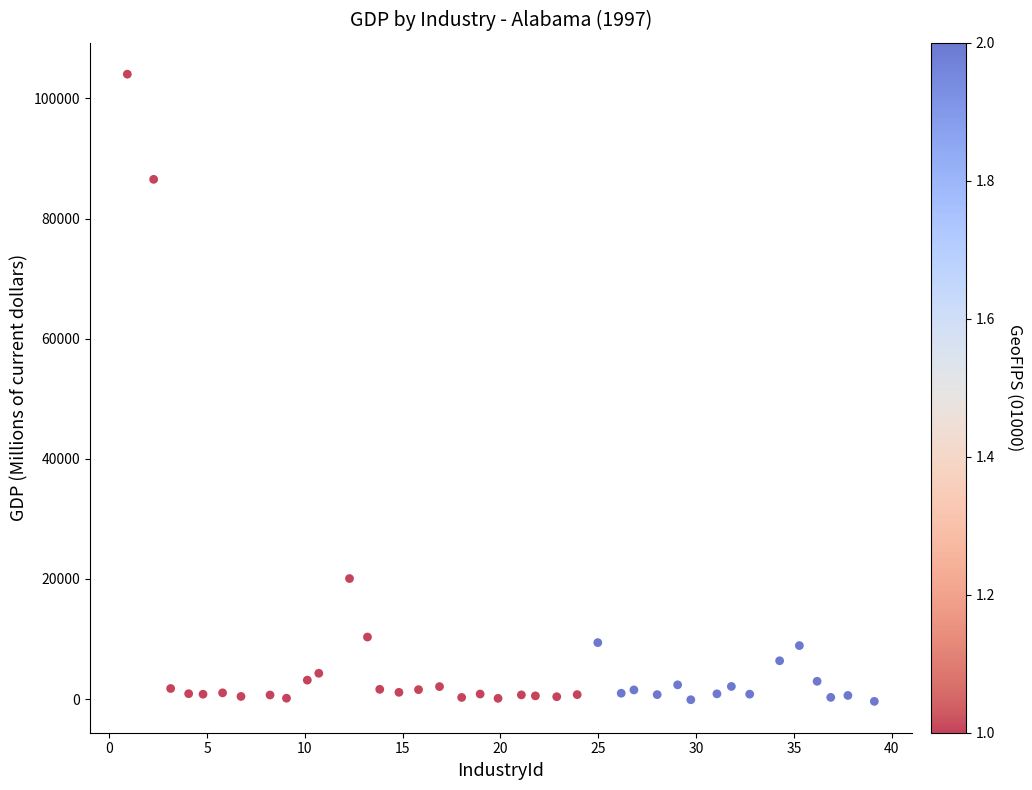

What Y value in the scatter plot is closest to 51825?

20070.7